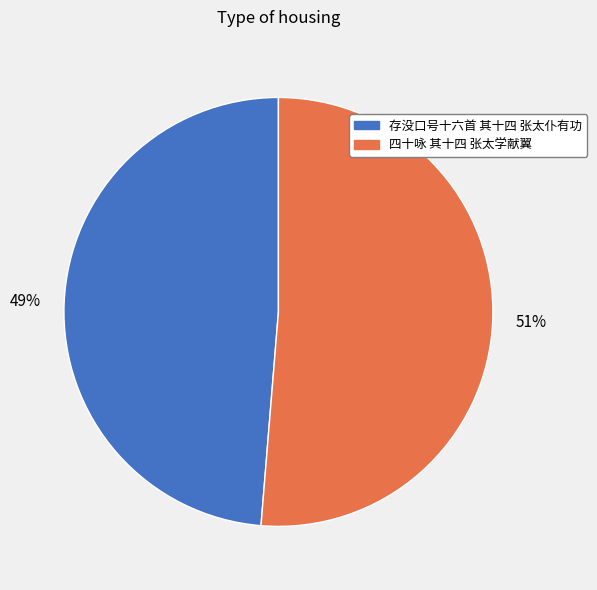

To the nearest percent, what percentage of the pie is 四十咏 其十四 张太学献翼?

51%